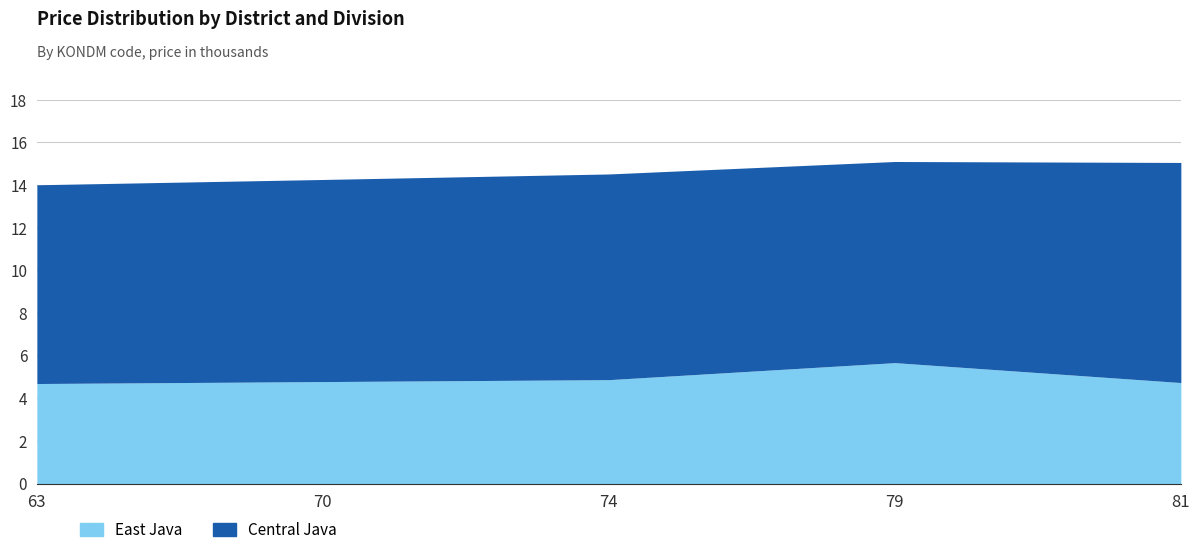

The East Java series shows 6453.8 at Z00005. True or false?

False